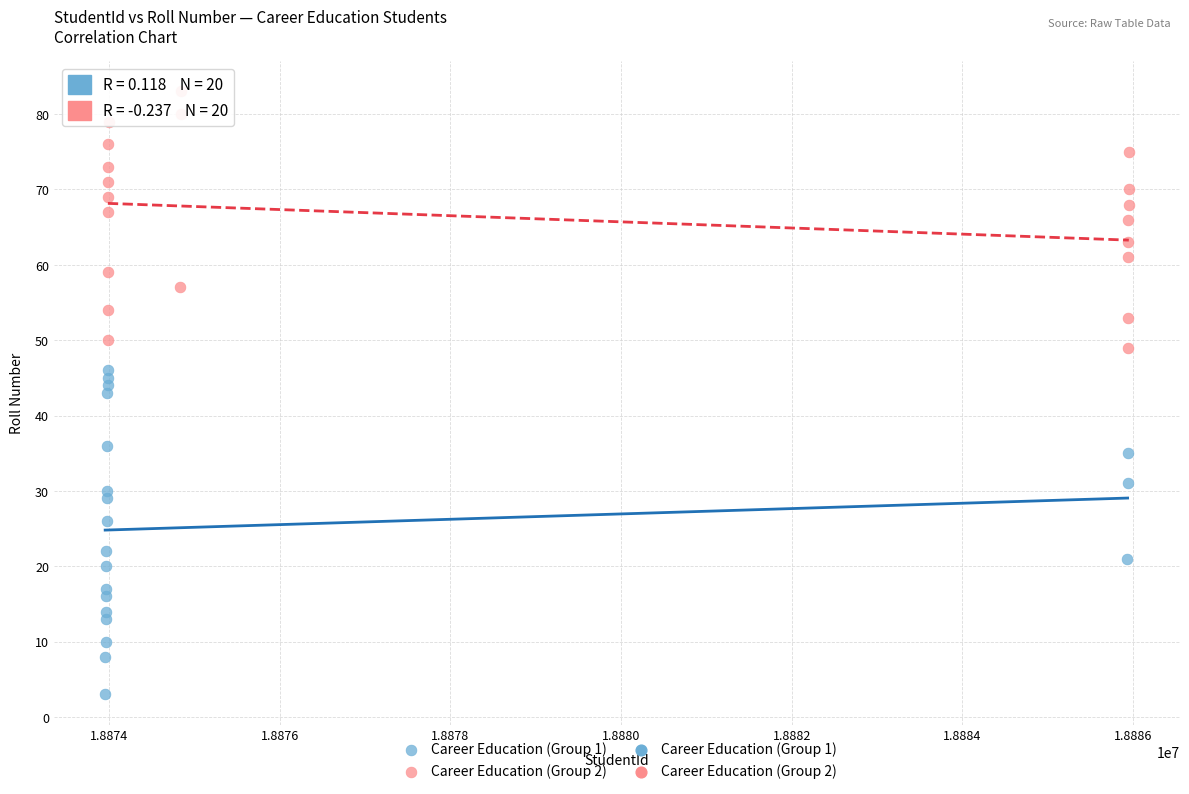

Which series contains the lowest Y value?

Career Education (Group 1)